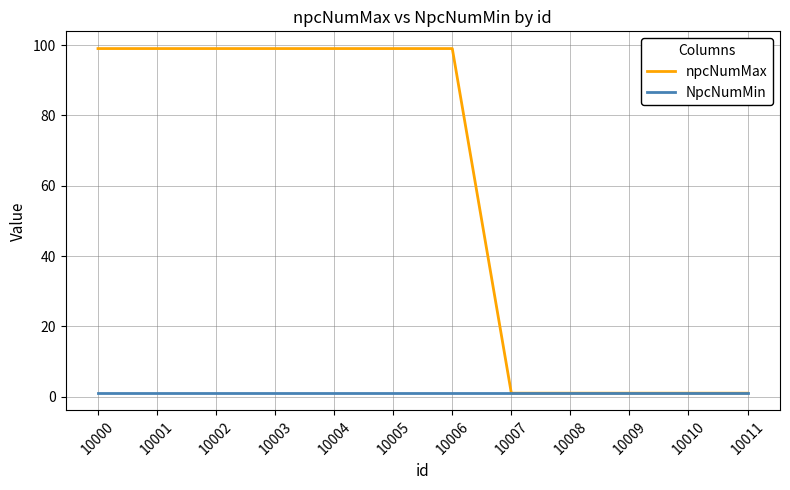

List the series in order of their overall mean, highest first.

npcNumMax, NpcNumMin